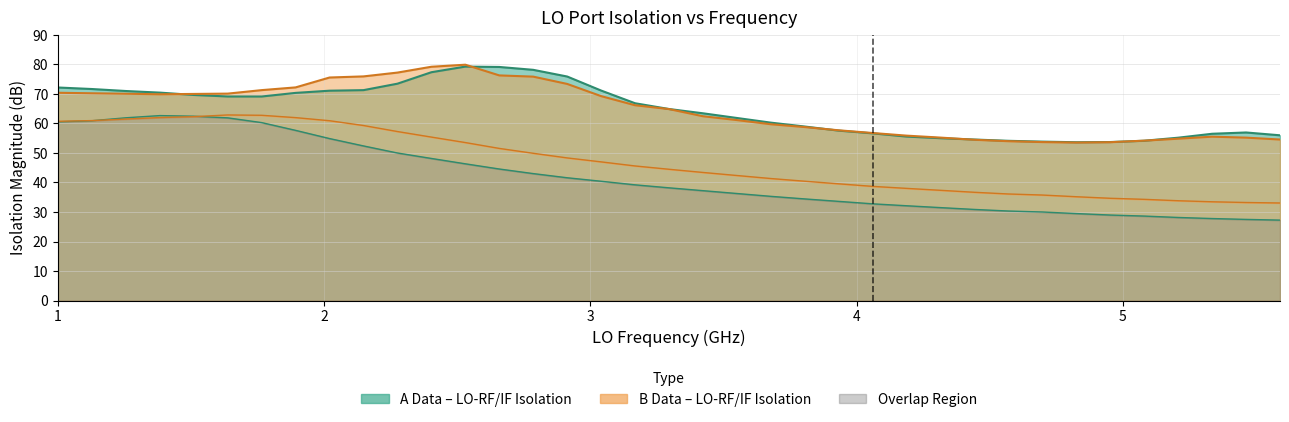

Count the number of categories in the chart.

37